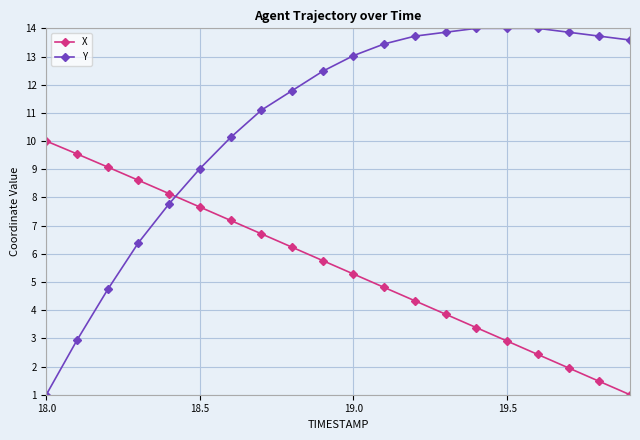

What is the value of the Y point at the 6th from the left?

9.0